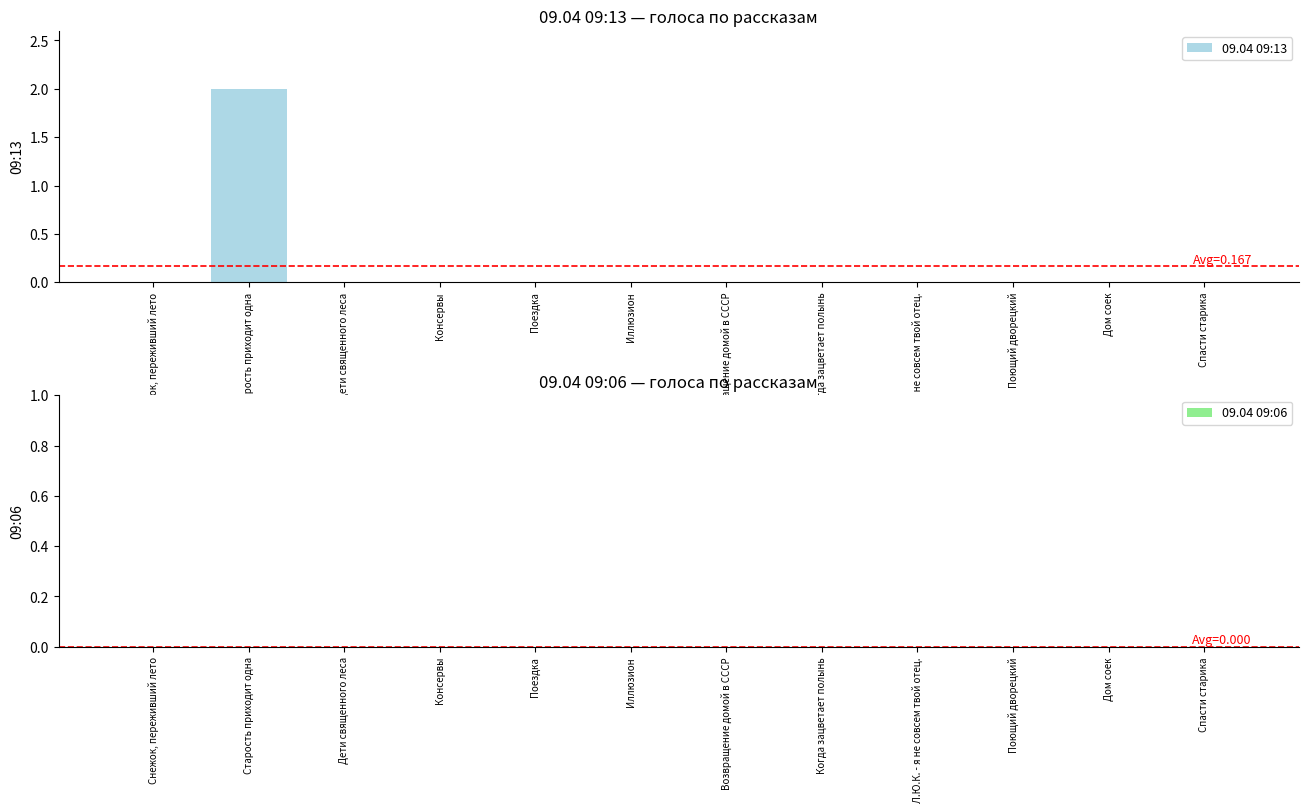

Is it true that the value at Спасти старика is 1?

False